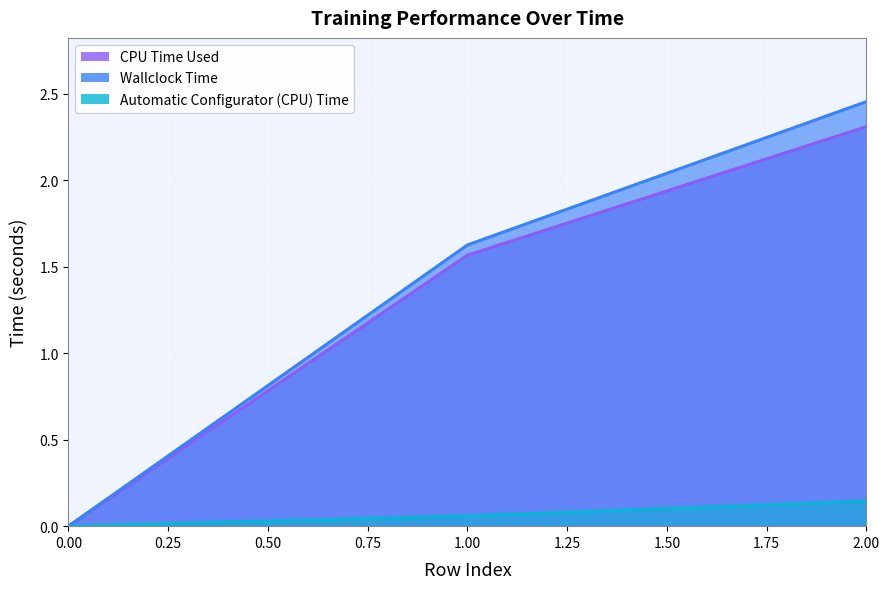

What are all the series names shown in the legend?

CPU Time Used, Wallclock Time, Automatic Configurator (CPU) Time